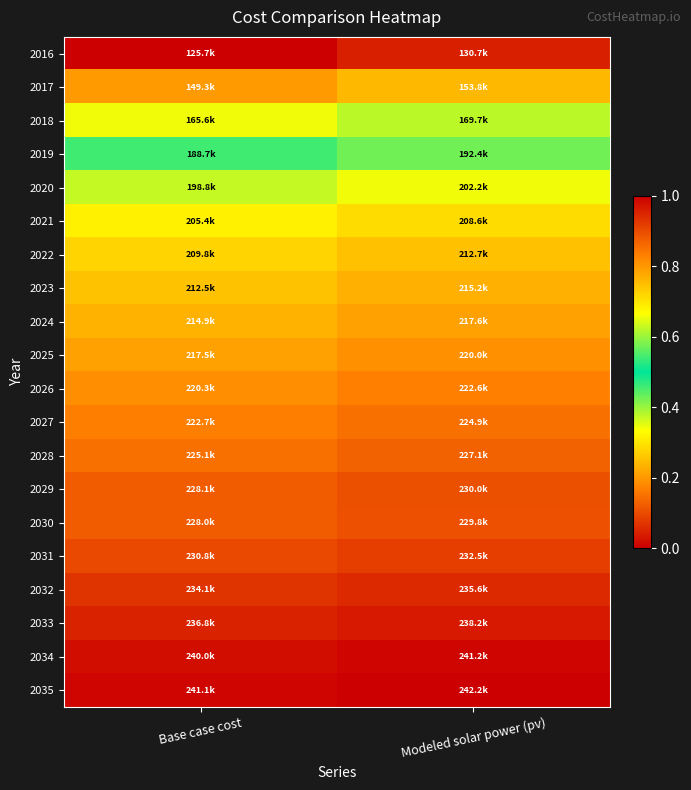

What is the total value across all series at Modeled solar power (pv)?

14.9